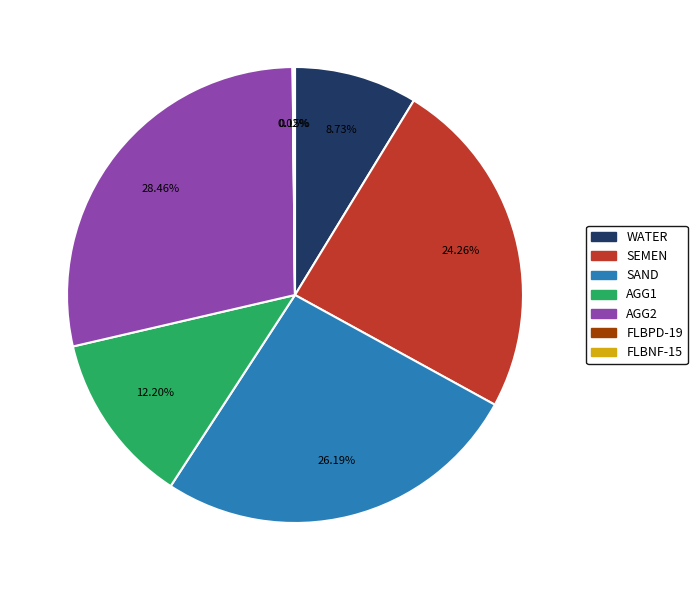

To the nearest percent, what is the difference between the largest and smallest slice percentages?

28%